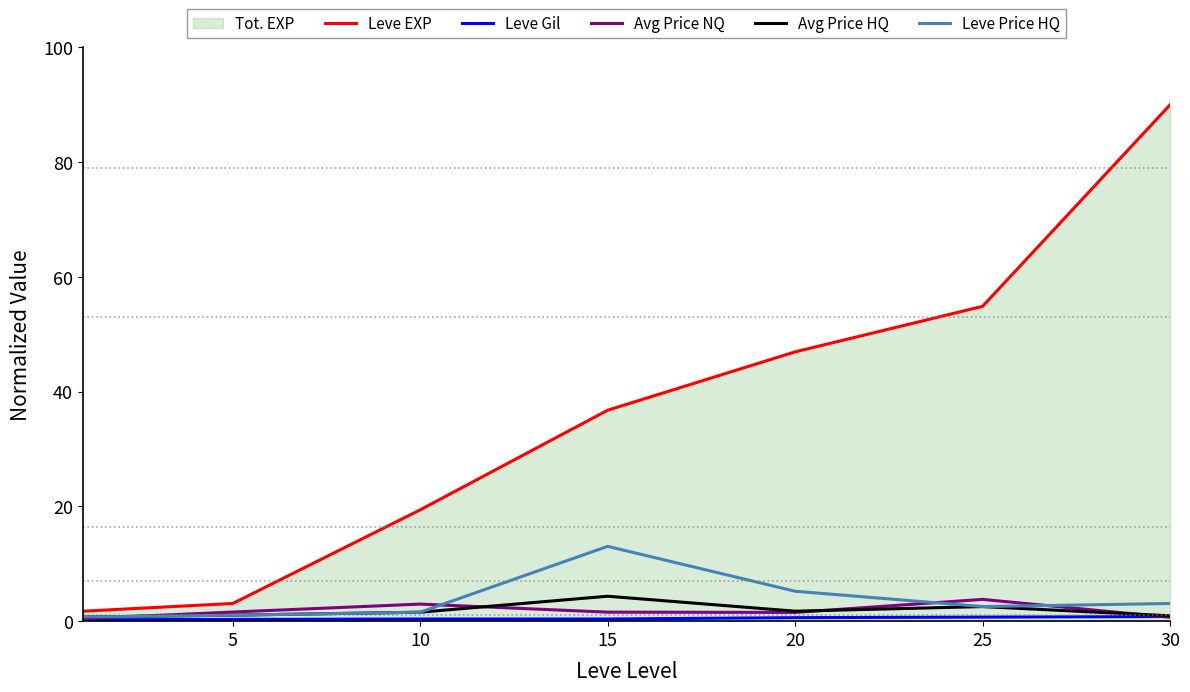

Read the Leve Price HQ value at 20.

5.2